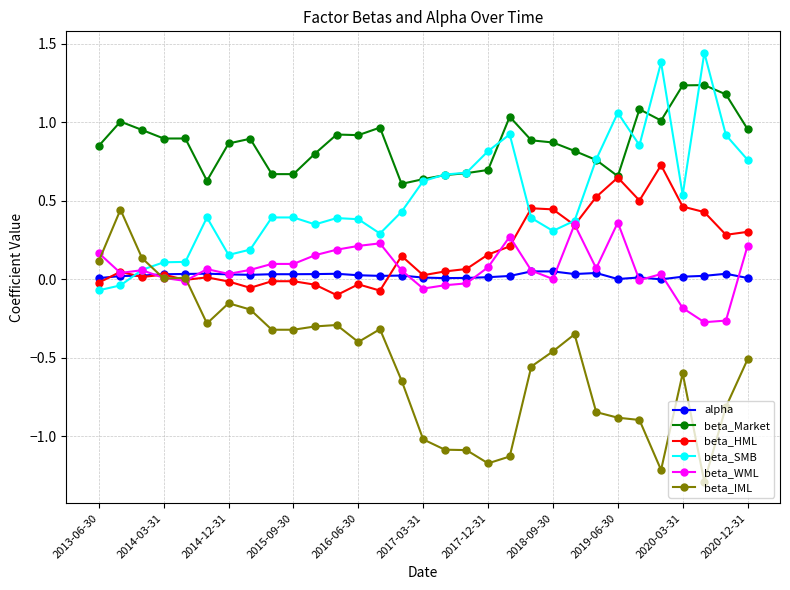

True or false: beta_IML and beta_Market cross at least once.

False